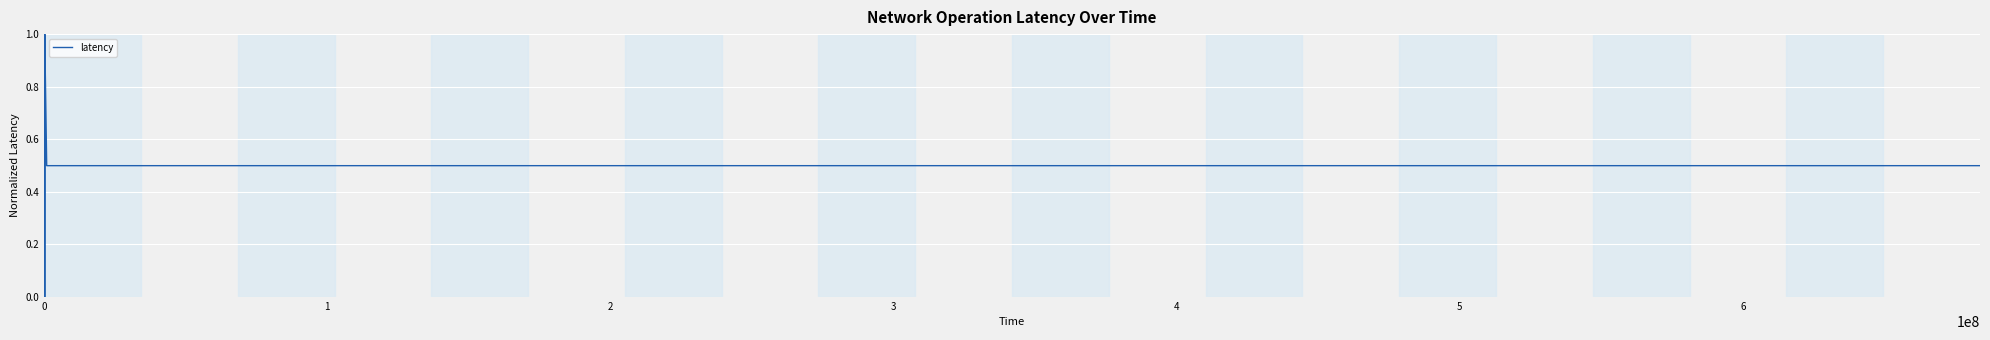

What is the difference between the maximum and minimum values?

1.0